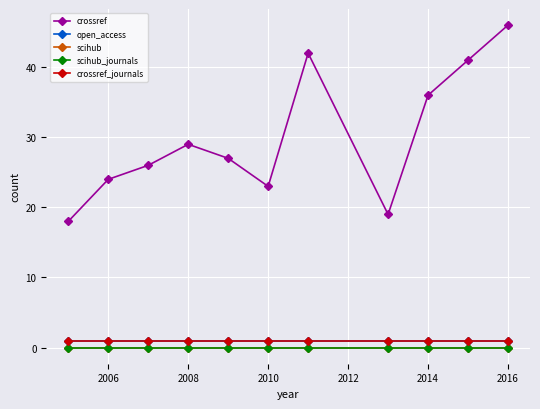

How many lines are shown in the chart?

5